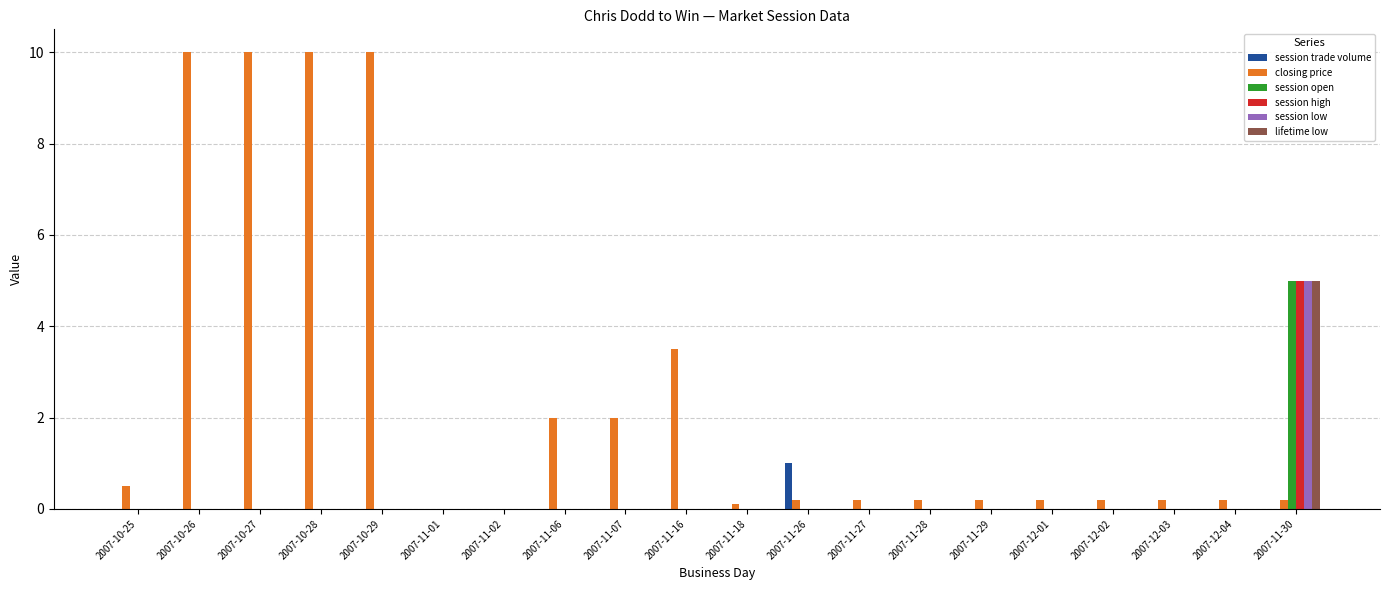

How many distinct data groups are displayed?

6